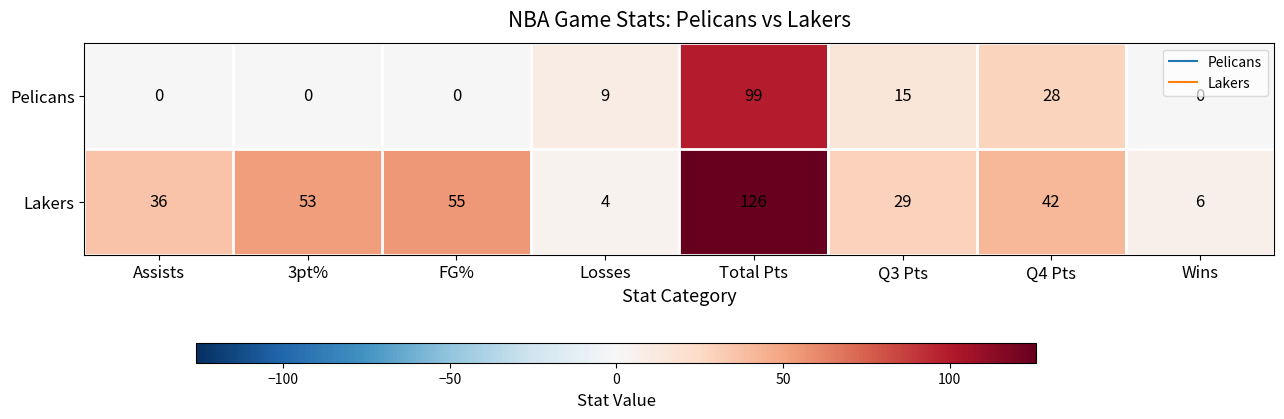

Rank the series at Q3 Pts from highest to lowest value.

Lakers, Pelicans